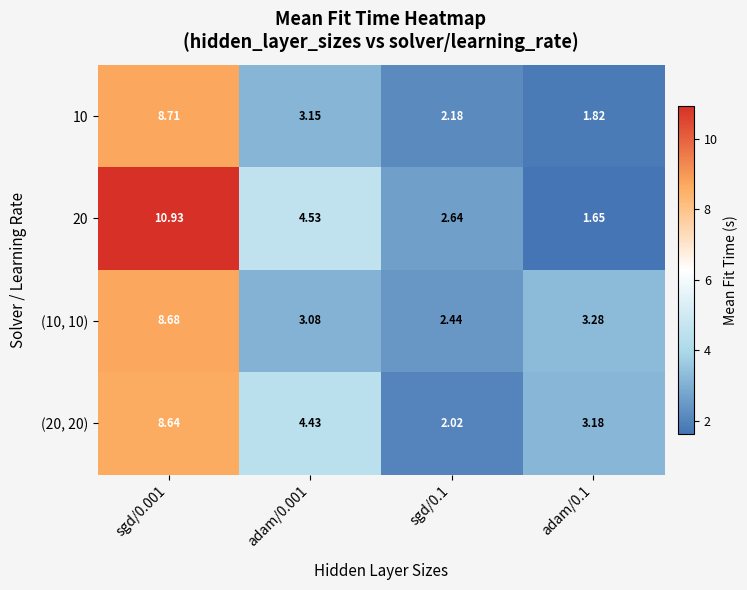

Reading left to right, transcribe all the data shown in this chart.

10: sgd/0.001=8.7	adam/0.001=3.1	sgd/0.1=2.2	adam/0.1=1.8
20: sgd/0.001=10.9	adam/0.001=4.5	sgd/0.1=2.6	adam/0.1=1.6
(10, 10): sgd/0.001=8.7	adam/0.001=3.1	sgd/0.1=2.4	adam/0.1=3.3
(20, 20): sgd/0.001=8.6	adam/0.001=4.4	sgd/0.1=2.0	adam/0.1=3.2